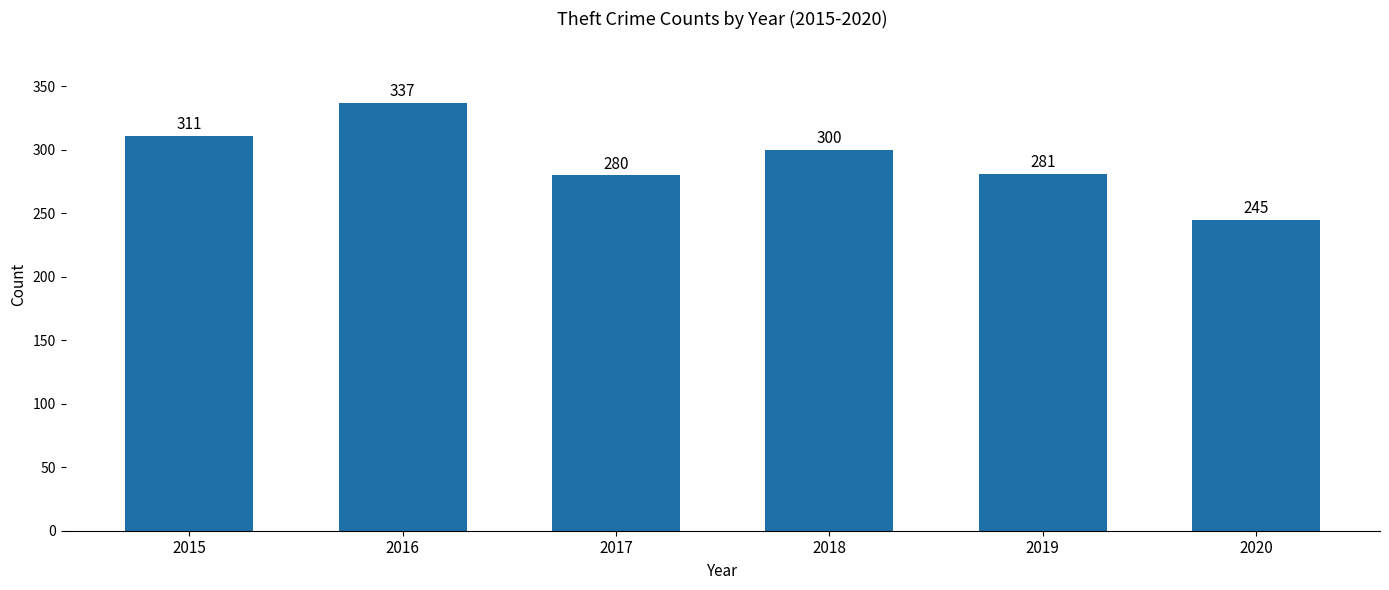

What is the ratio of the value at 2017 to the value at 2015?

0.9